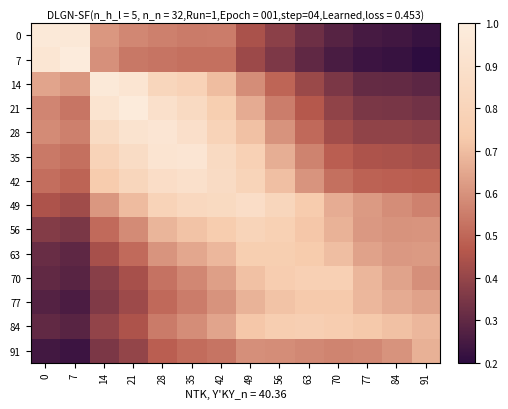

Reading right to left, transcribe all the data shown in this chart.

0: 91=0.2	84=0.2	77=0.2	70=0.3	63=0.3	56=0.4	49=0.4	42=0.5	35=0.5	28=0.6	21=0.6	14=0.6	7=1.0	0=1.0
7: 91=0.2	84=0.2	77=0.2	70=0.3	63=0.3	56=0.4	49=0.4	42=0.5	35=0.5	28=0.5	21=0.5	14=0.6	7=1.0	0=0.9
14: 91=0.3	84=0.3	77=0.3	70=0.4	63=0.4	56=0.5	49=0.6	42=0.7	35=0.8	28=0.8	21=0.9	14=1.0	7=0.6	0=0.6
21: 91=0.3	84=0.3	77=0.3	70=0.4	63=0.5	56=0.6	49=0.7	42=0.8	35=0.8	28=0.9	21=1.0	14=0.9	7=0.5	0=0.6
28: 91=0.4	84=0.4	77=0.4	70=0.4	63=0.5	56=0.6	49=0.7	42=0.8	35=0.9	28=0.9	21=0.9	14=0.9	7=0.6	0=0.6
35: 91=0.4	84=0.4	77=0.4	70=0.5	63=0.6	56=0.7	49=0.8	42=0.8	35=0.9	28=0.9	21=0.9	14=0.8	7=0.5	0=0.5
42: 91=0.5	84=0.5	77=0.5	70=0.5	63=0.6	56=0.7	49=0.8	42=0.9	35=0.9	28=0.9	21=0.8	14=0.7	7=0.5	0=0.5
49: 91=0.6	84=0.6	77=0.6	70=0.7	63=0.7	56=0.8	49=0.9	42=0.8	35=0.8	28=0.8	21=0.7	14=0.6	7=0.4	0=0.4
56: 91=0.6	84=0.6	77=0.6	70=0.7	63=0.7	56=0.8	49=0.8	42=0.7	35=0.7	28=0.7	21=0.6	14=0.5	7=0.3	0=0.4
63: 91=0.6	84=0.6	77=0.6	70=0.7	63=0.7	56=0.8	49=0.8	42=0.7	35=0.6	28=0.6	21=0.5	14=0.4	7=0.3	0=0.3
70: 91=0.6	84=0.6	77=0.7	70=0.8	63=0.8	56=0.7	49=0.7	42=0.6	35=0.6	28=0.5	21=0.4	14=0.4	7=0.3	0=0.3
77: 91=0.6	84=0.7	77=0.7	70=0.7	63=0.7	56=0.7	49=0.7	42=0.6	35=0.5	28=0.5	21=0.4	14=0.4	7=0.3	0=0.3
84: 91=0.7	84=0.7	77=0.7	70=0.7	63=0.8	56=0.8	49=0.7	42=0.6	35=0.6	28=0.5	21=0.4	14=0.4	7=0.3	0=0.3
91: 91=0.7	84=0.6	77=0.6	70=0.6	63=0.6	56=0.6	49=0.6	42=0.5	35=0.5	28=0.5	21=0.4	14=0.4	7=0.2	0=0.2